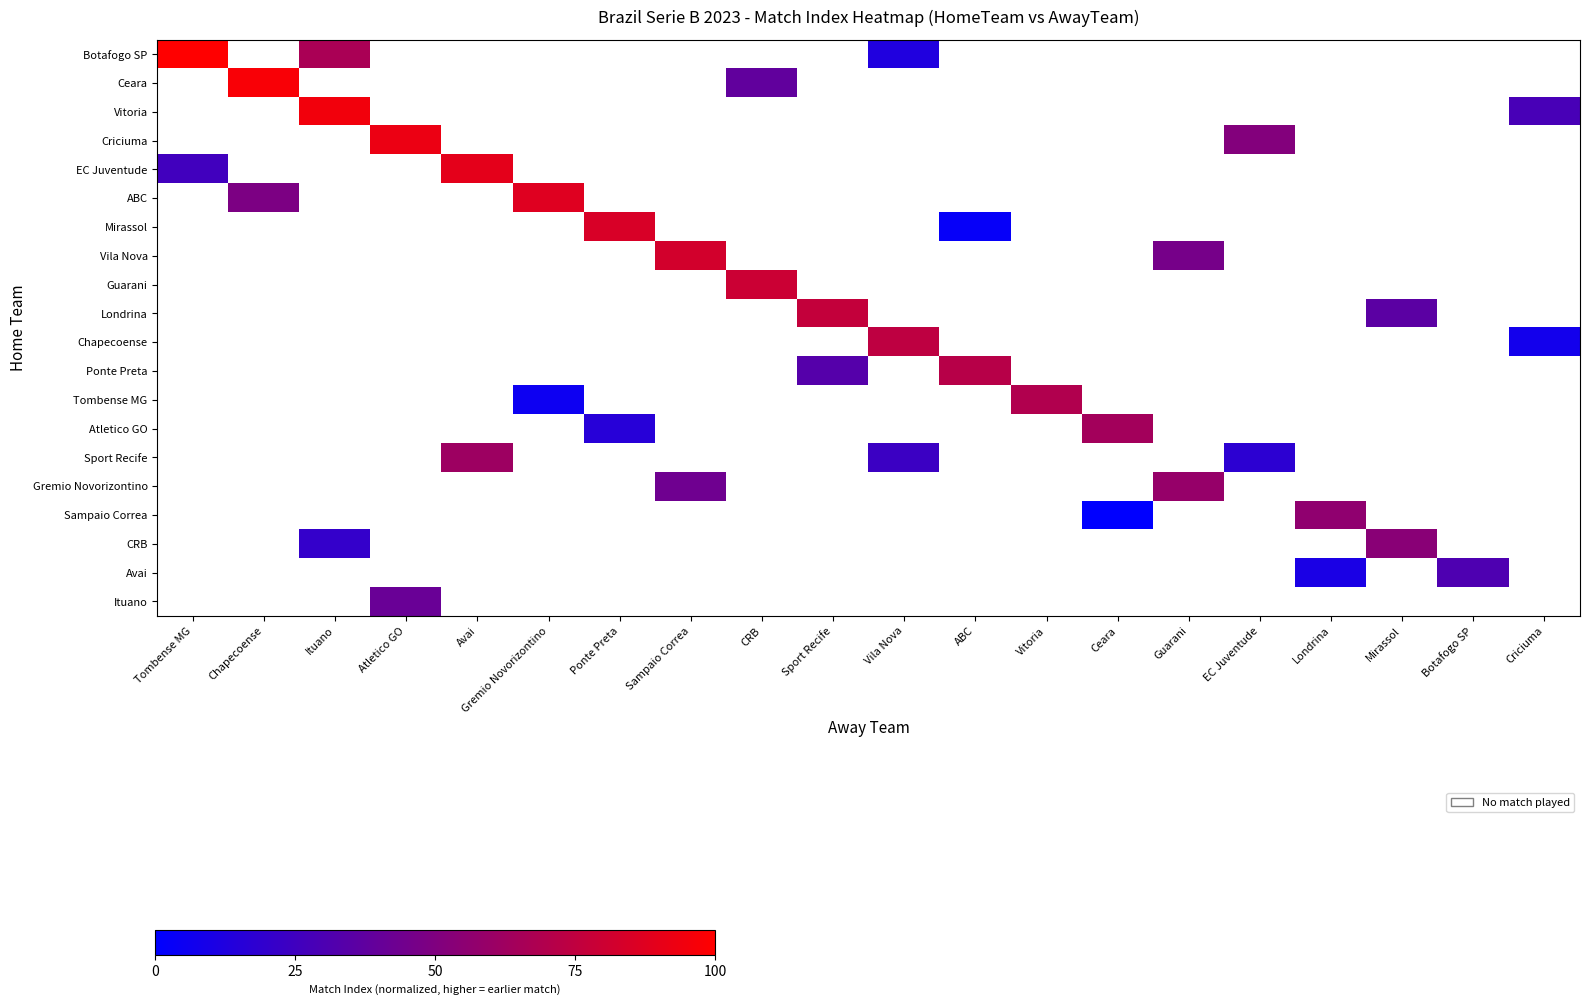

Which has a higher value, CRB or Ceara?

Ceara